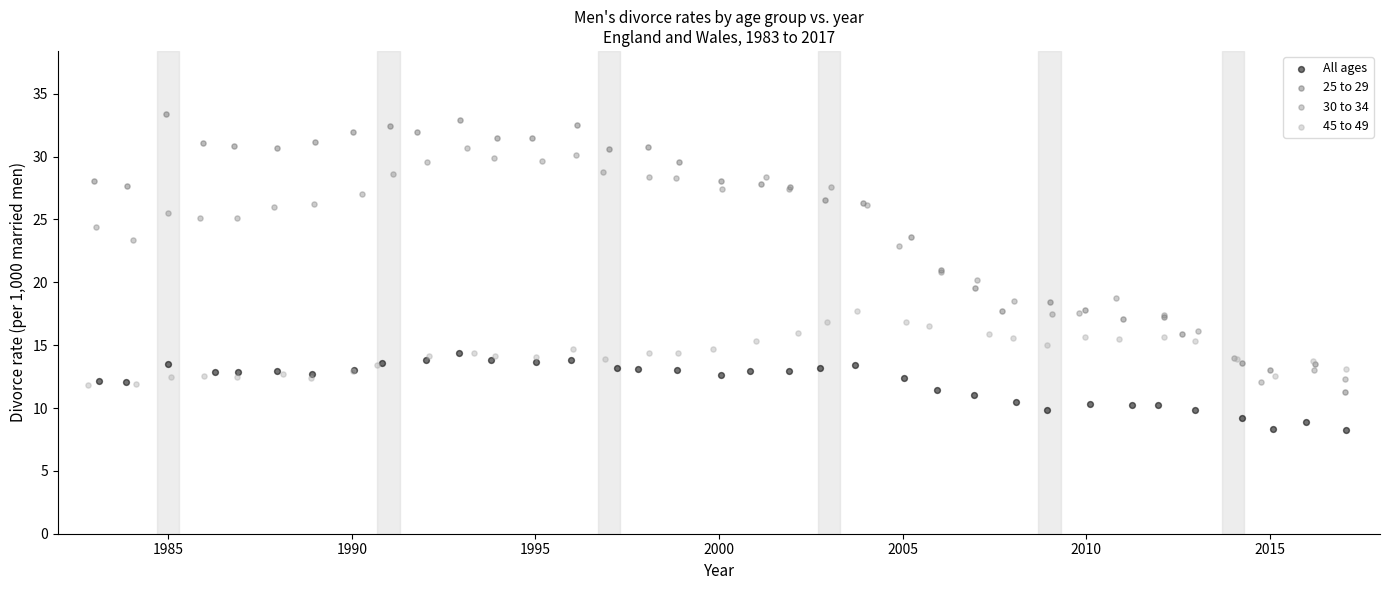

Which series has the largest Y range (max minus min)?

25 to 29